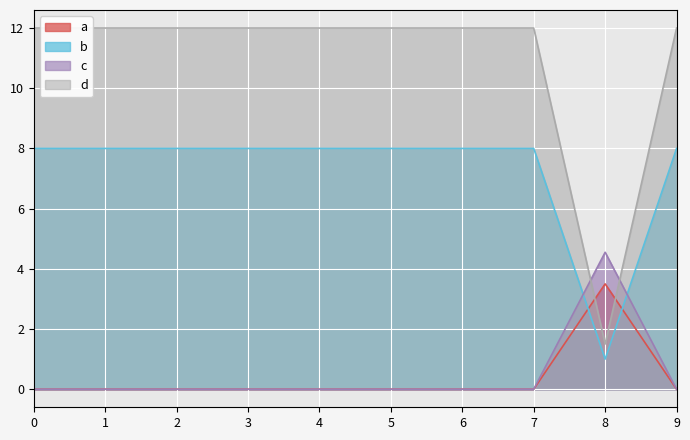

Which series has the largest total across all categories?

d